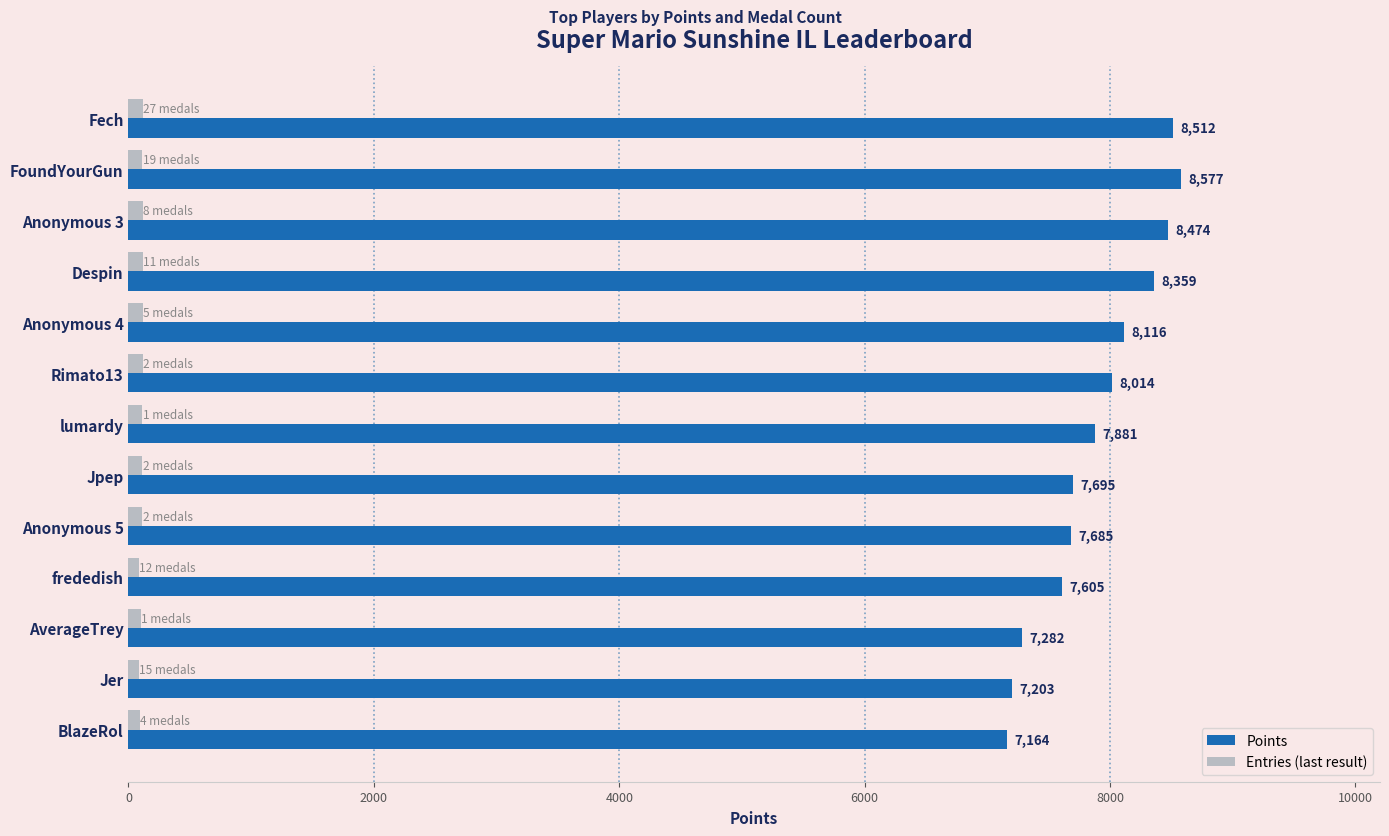

What is the minimum value shown in the chart?

83